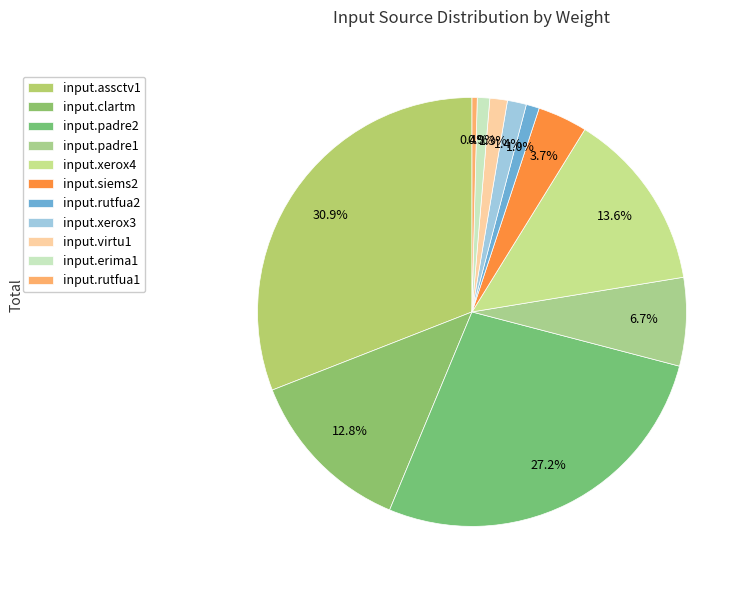

Count the number of slices in the pie.

11